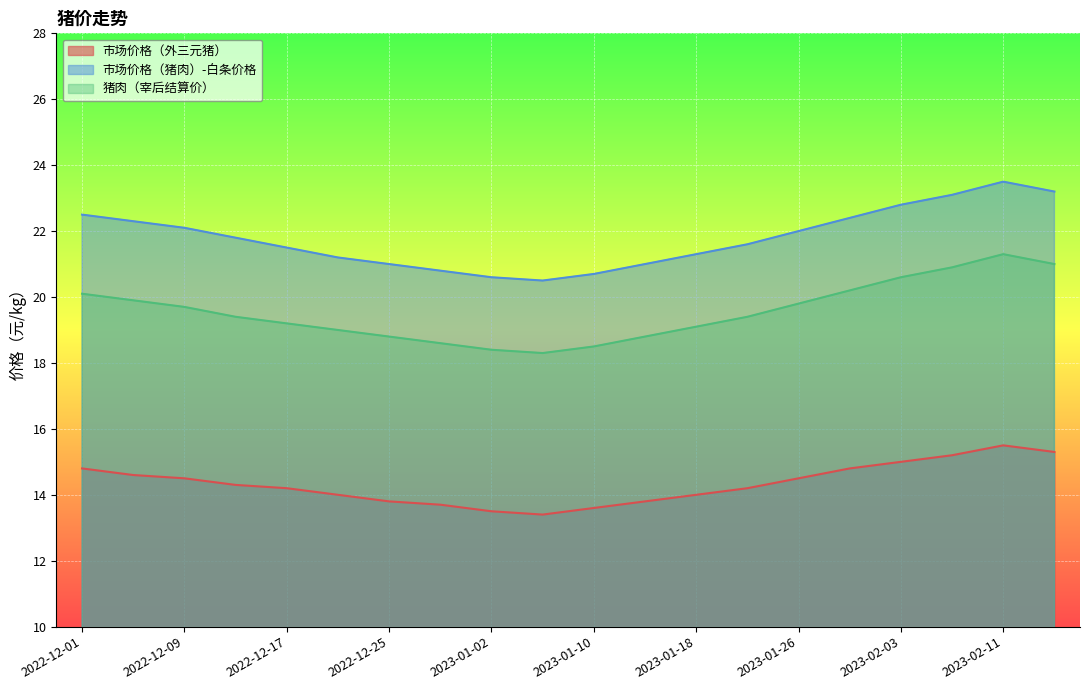

What is the label of the 14th point from the left?

2023-01-22